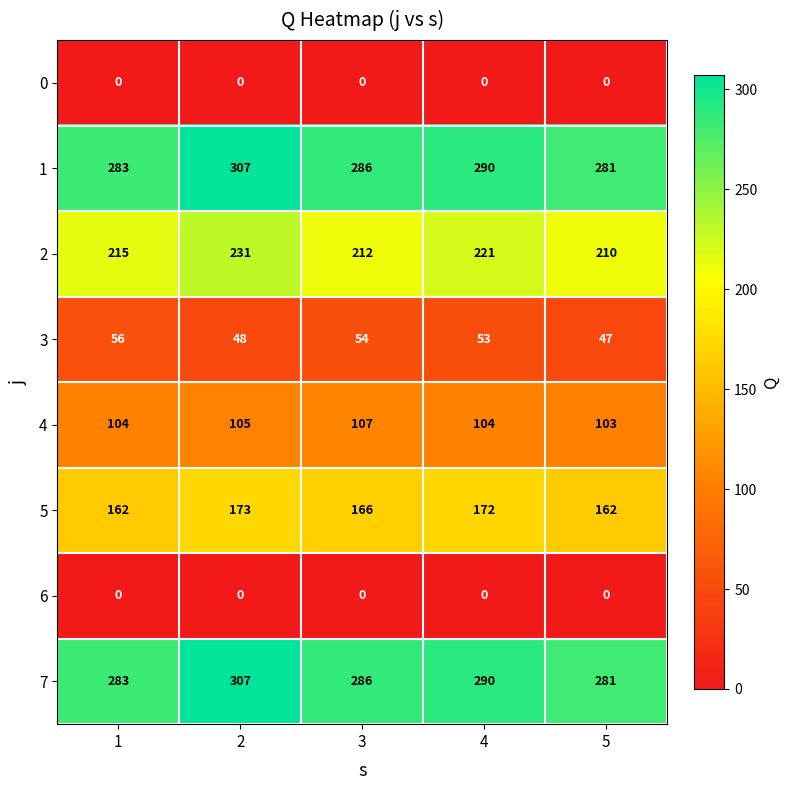

Read the 2 value at 1.

215